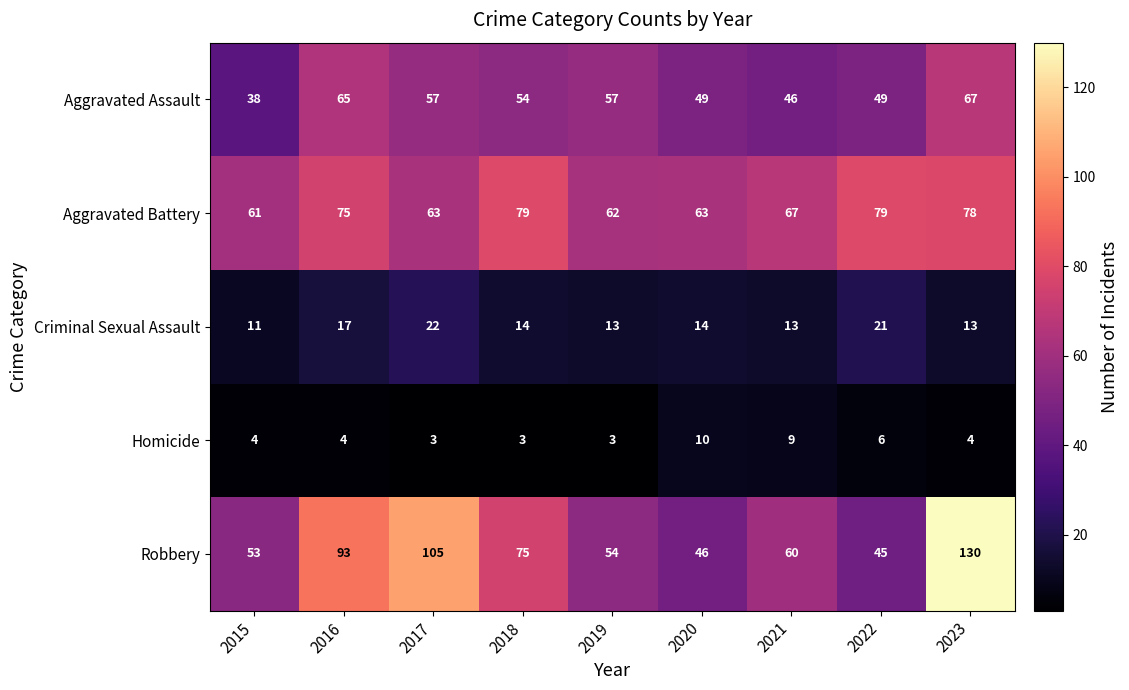

Is the value of Aggravated Assault at 2016 greater than the value of Criminal Sexual Assault at 2020?

Yes